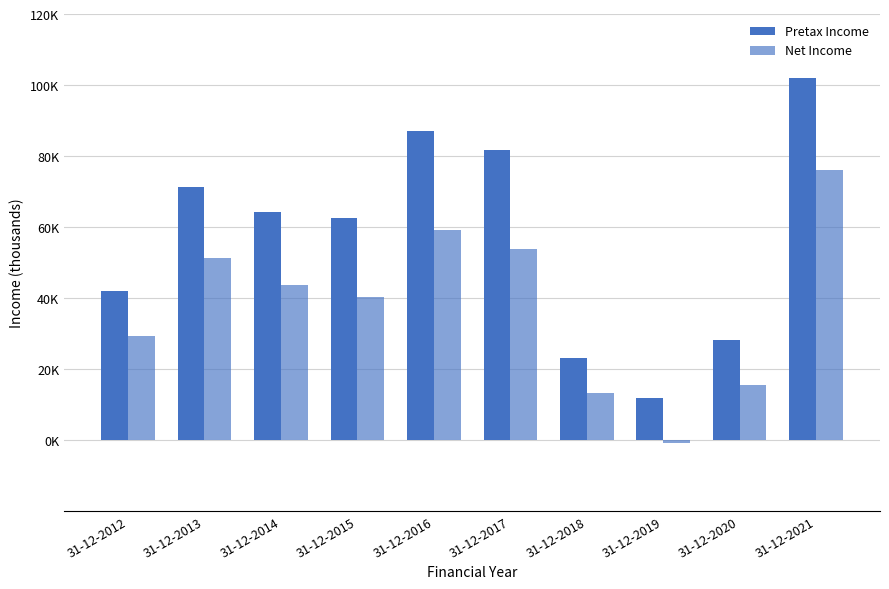

At which category does the chart reach its peak across all series?

31-12-2021